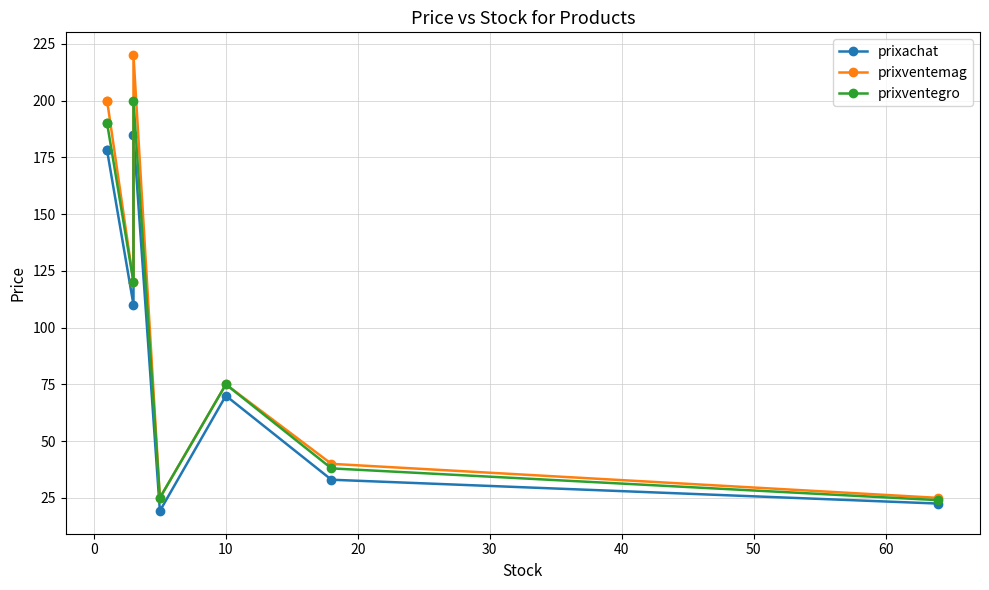

Which series has the widest spread of values?

prixventemag